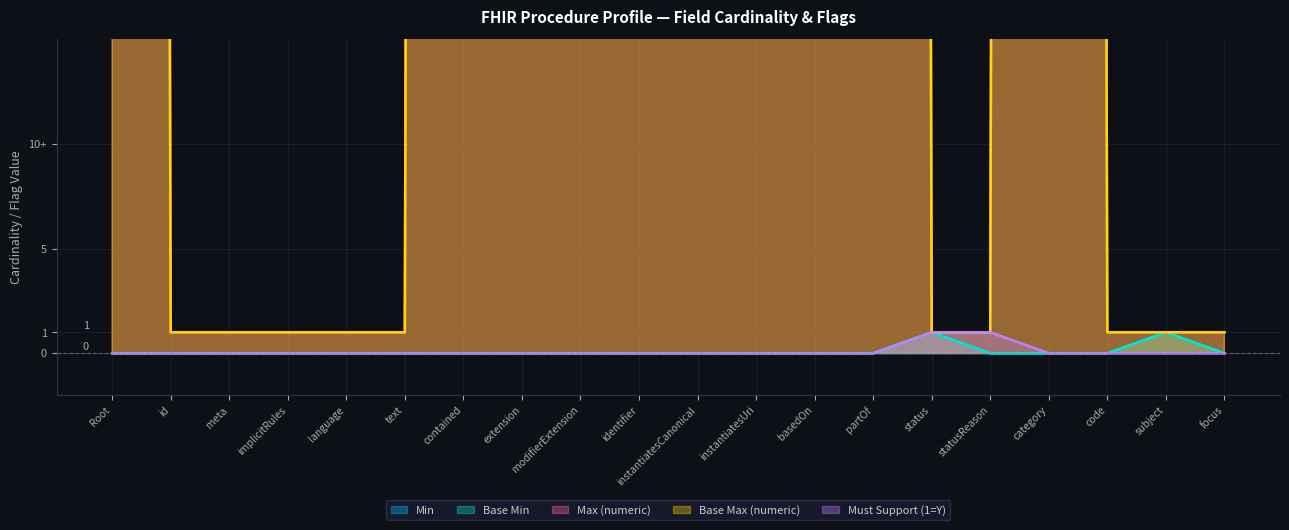

At how many categories does at least one series exceed 440?

10